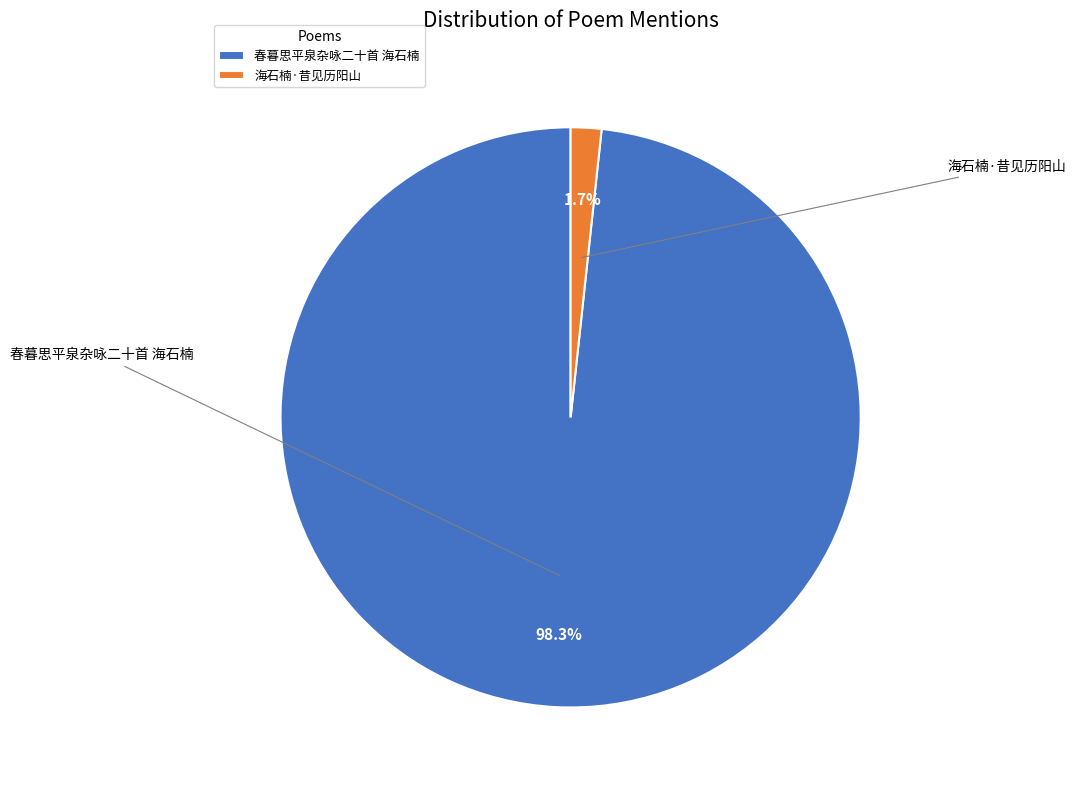

True or false: 海石楠·昔见历阳山 accounts for 2% of the total.

True